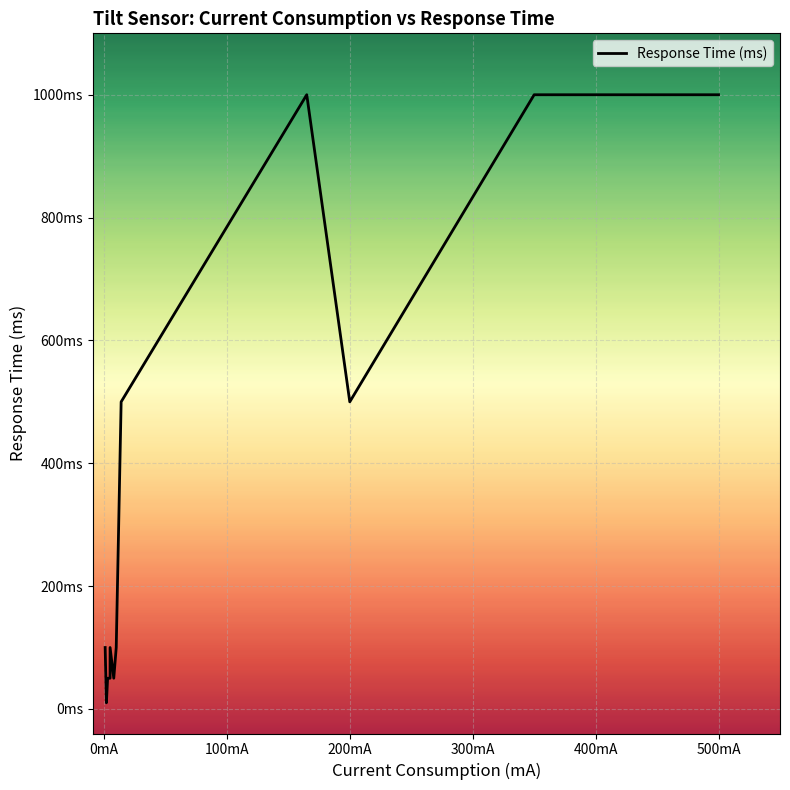

How many interior local peaks (higher than both neighbors) does the data have?

2